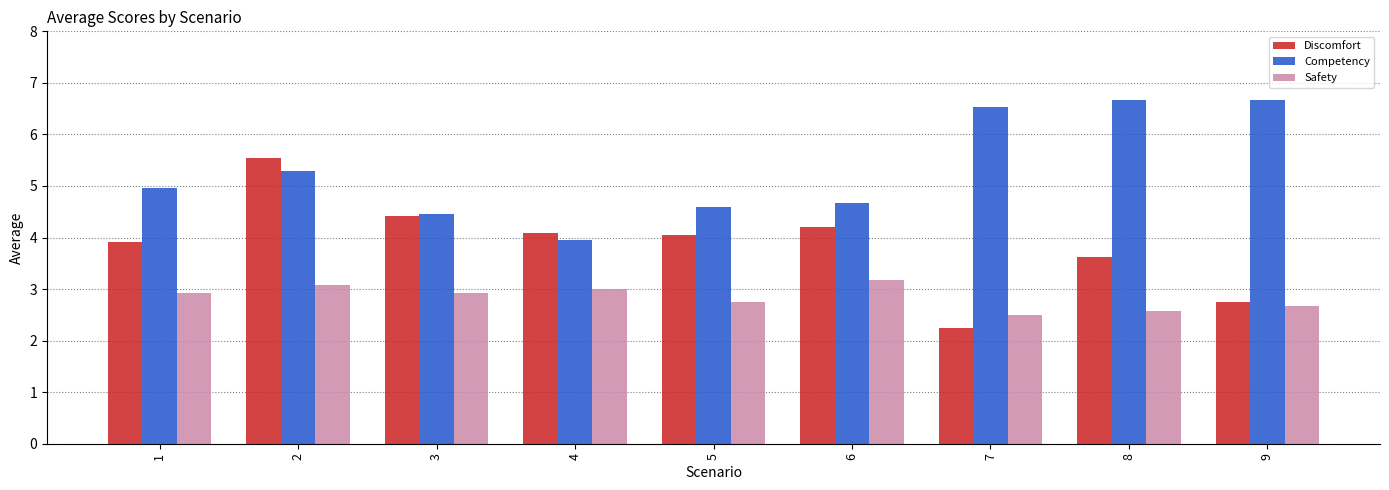

What is the approximate value of Discomfort at 1?

3.9